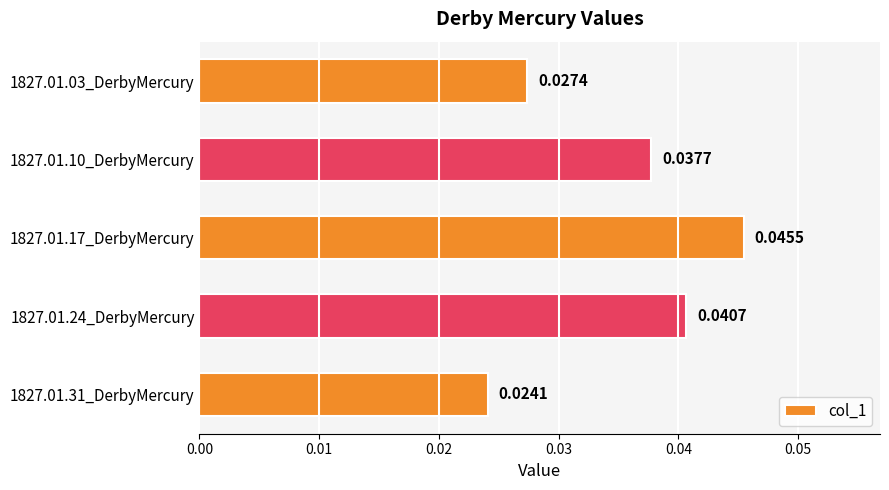

Rank the categories by value from highest to lowest.

1827.01.17_DerbyMercury, 1827.01.24_DerbyMercury, 1827.01.10_DerbyMercury, 1827.01.03_DerbyMercury, 1827.01.31_DerbyMercury